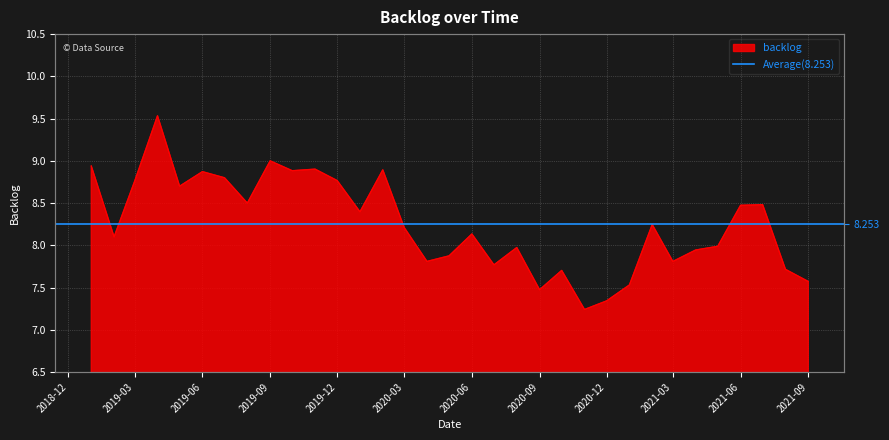

Reading right to left, extract all data points from this chart.

7.6	7.7	8.5	8.5	8.0	7.9	7.8	8.2	7.5	7.3	7.2	7.7	7.5	8.0	7.8	8.1	7.9	7.8	8.2	8.9	8.4	8.8	8.9	8.9	9.0	8.5	8.8	8.9	8.7	9.5	8.8	8.1	8.9